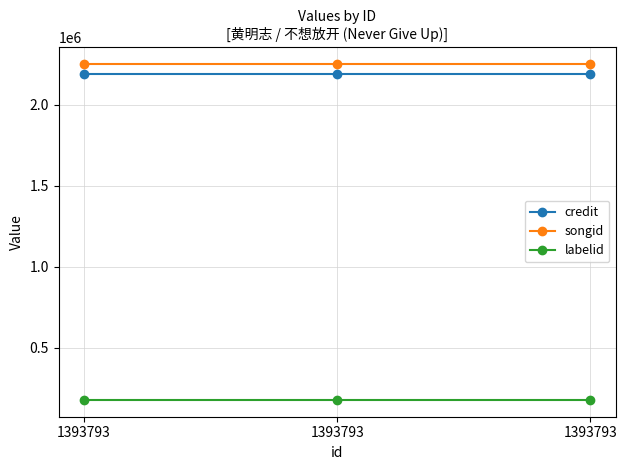

At how many categories does at least one series exceed 325277?

3